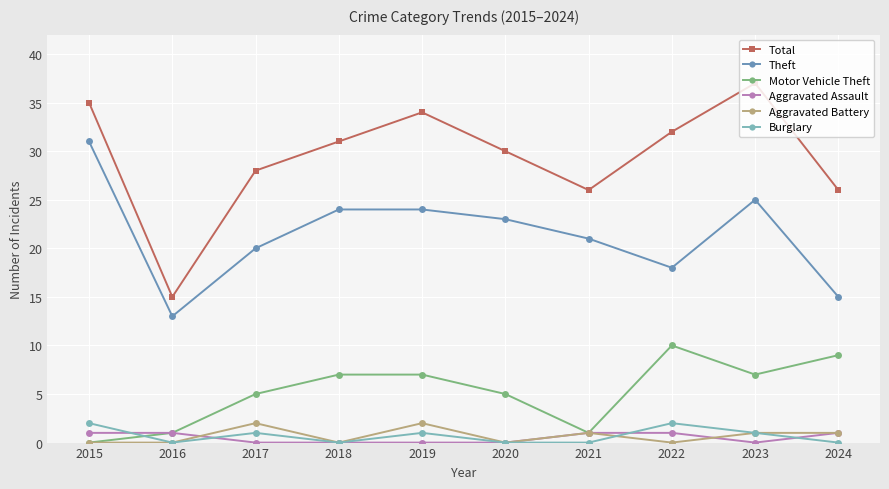

Which category has the highest value in the Theft series?

2015